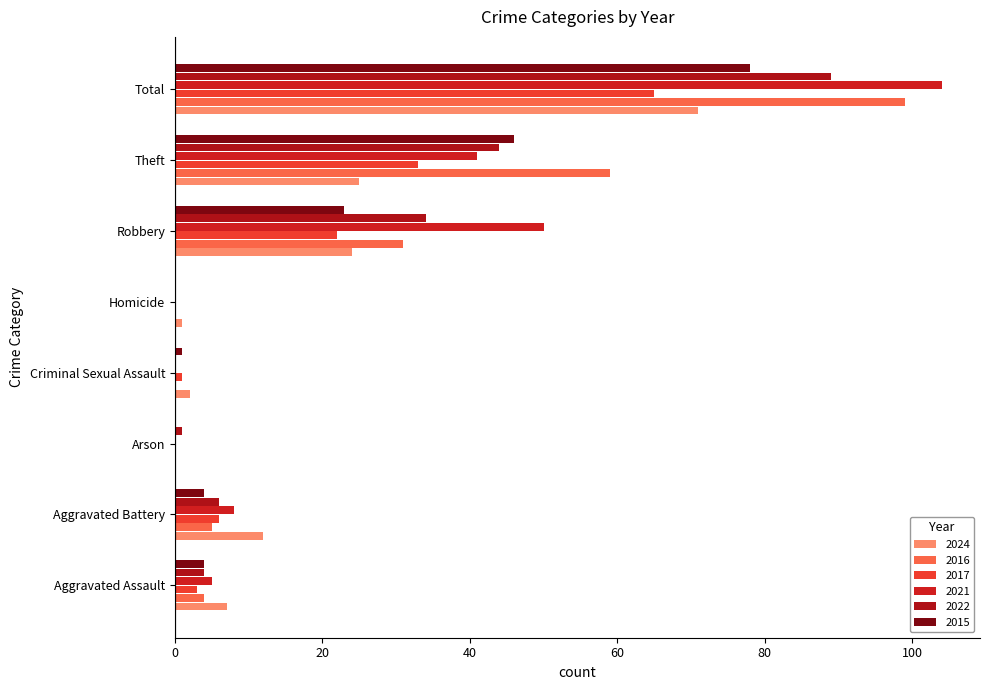

What is the sum of the 2016 values at Total and Aggravated Assault?

103